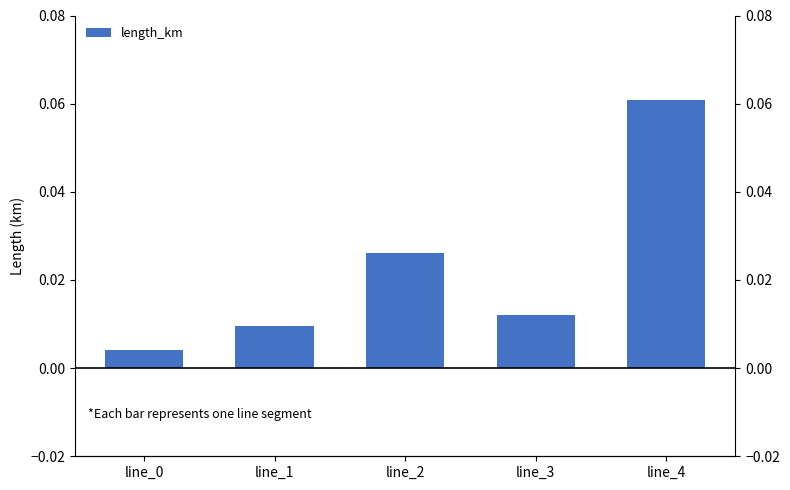

Which category has the highest value across all series?

line_4